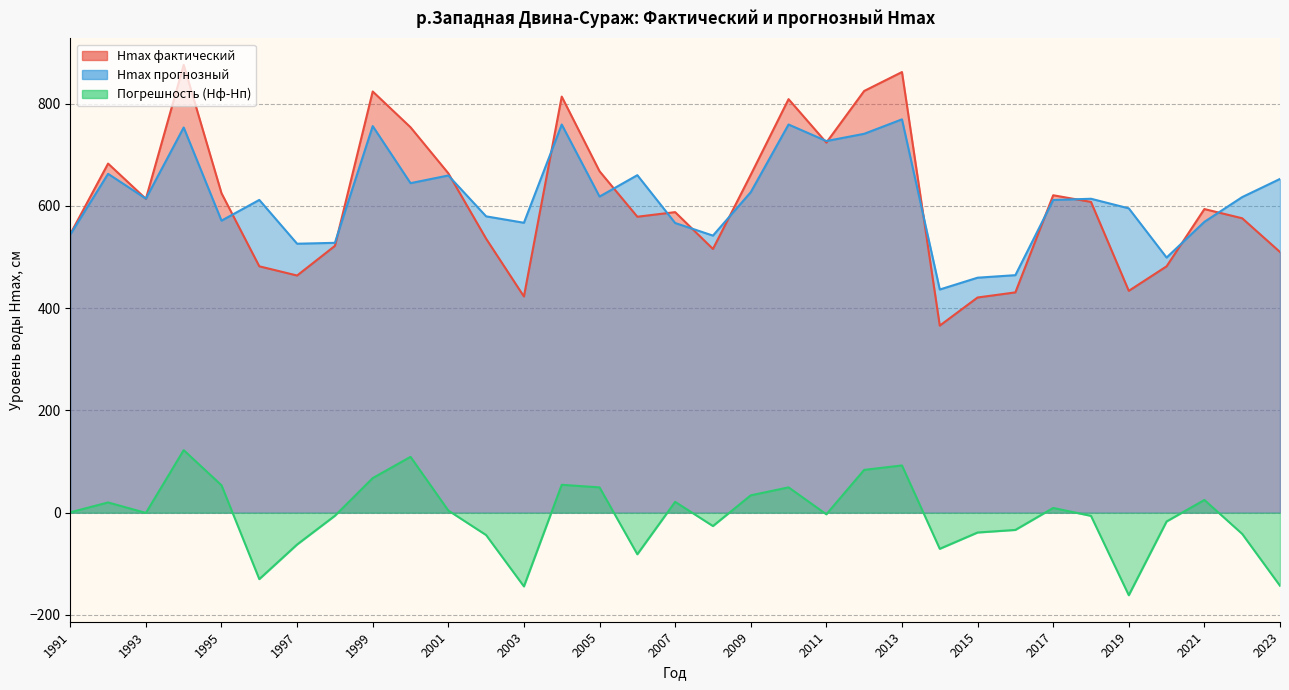

At which category does the chart reach its peak across all series?

1994